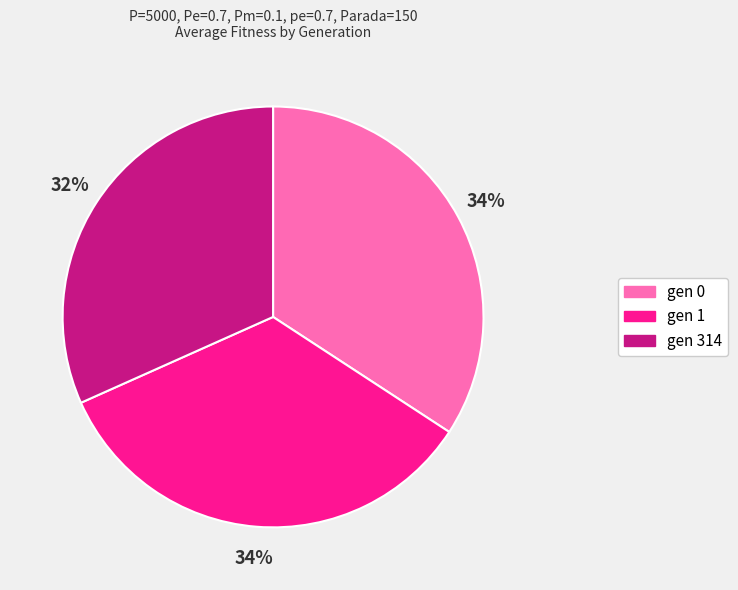

Is there any slice that represents more than half of the pie?

No